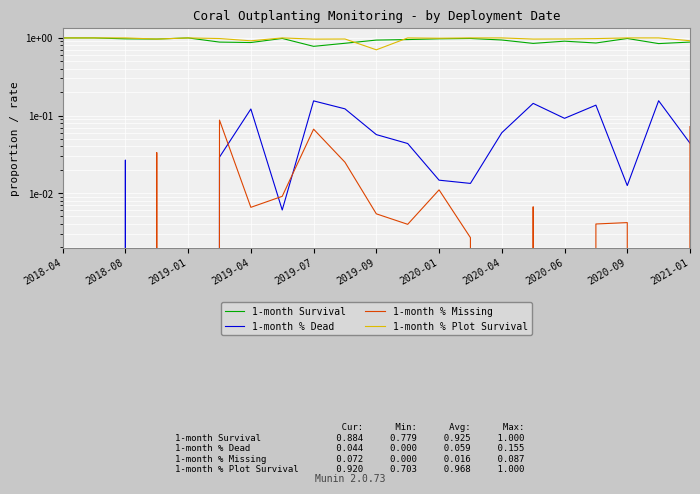

What is the total value across all series at 2019-04?

2.0